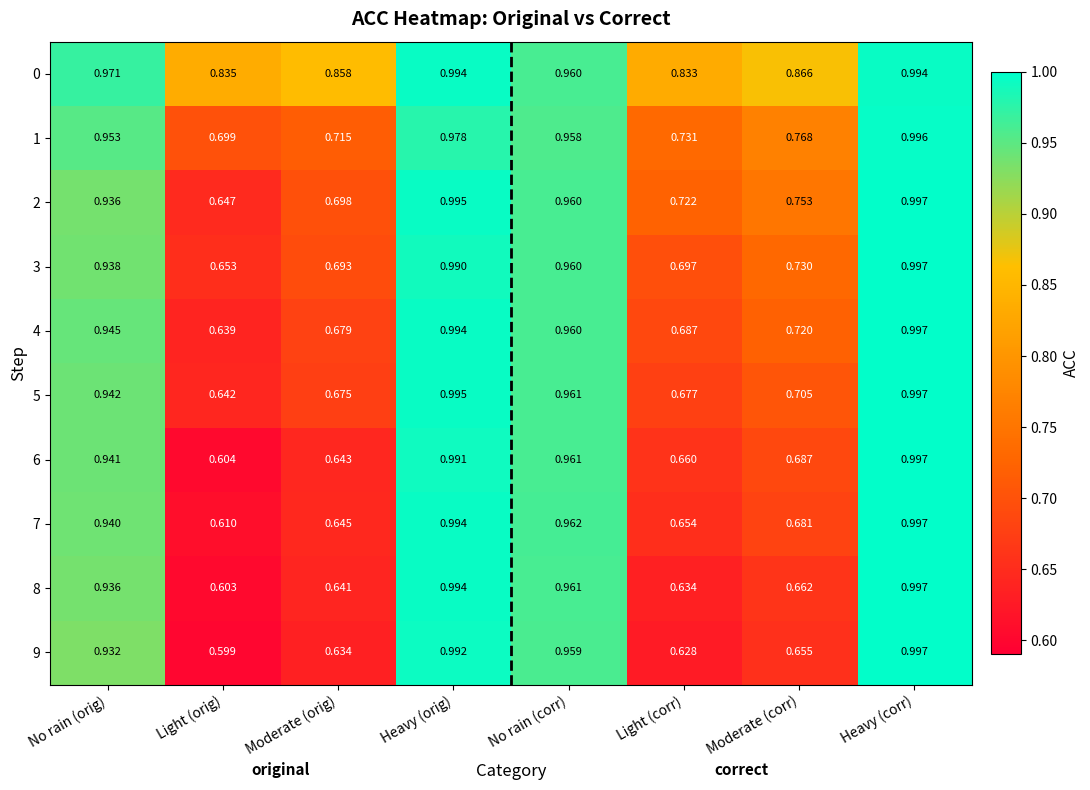

Rank the categories by 6 value from lowest to highest.

Light (orig), Moderate (orig), Light (corr), Moderate (corr), No rain (orig), No rain (corr), Heavy (orig), Heavy (corr)